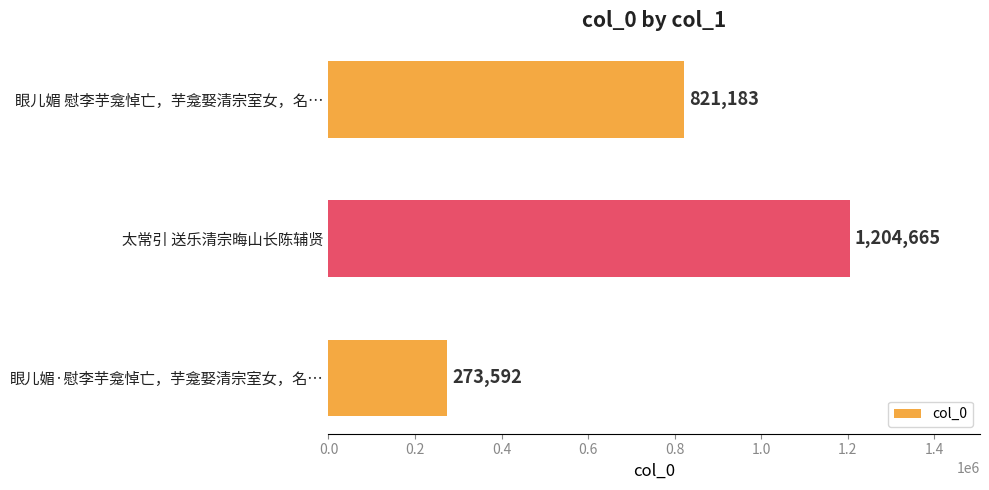

True or false: the data shows 1204665 at 太常引 送乐清宗晦山长陈辅贤.

True